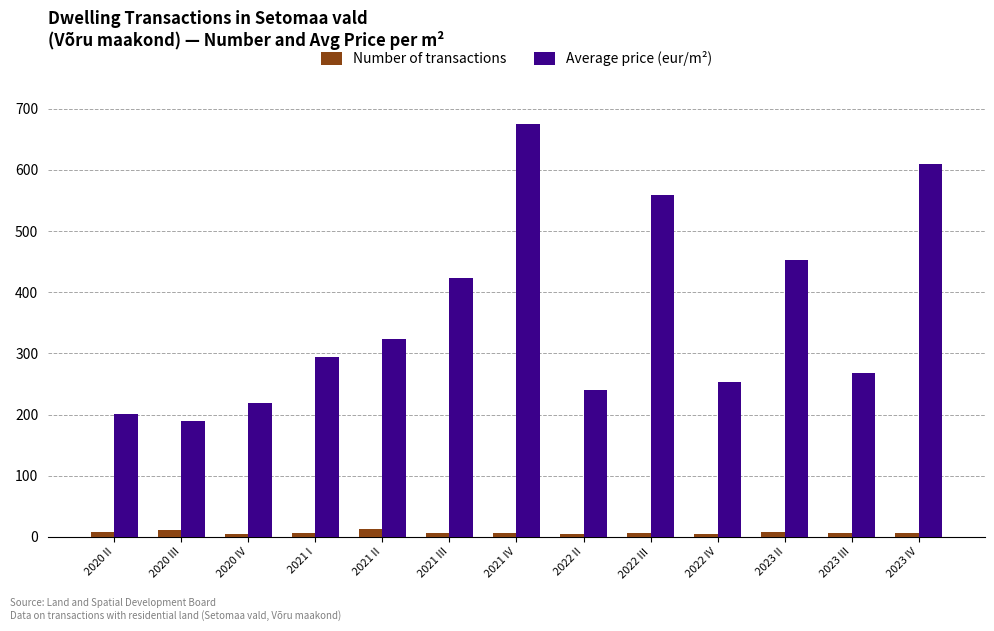

Rank the series at 2022 II from lowest to highest value.

Number of transactions, Average price (eur/m²)